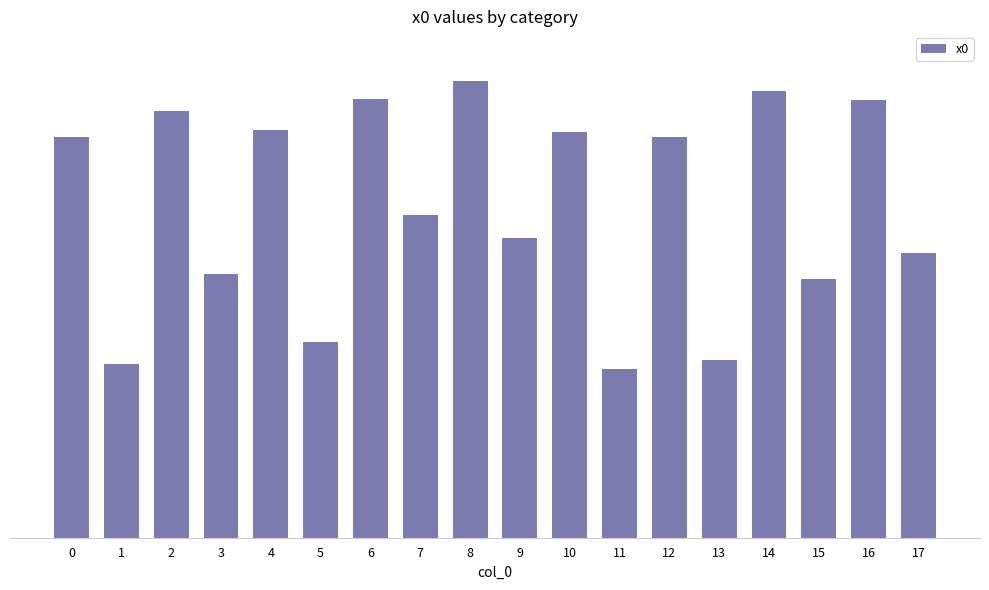

True or false: the data shows 3.3 at 9.

False